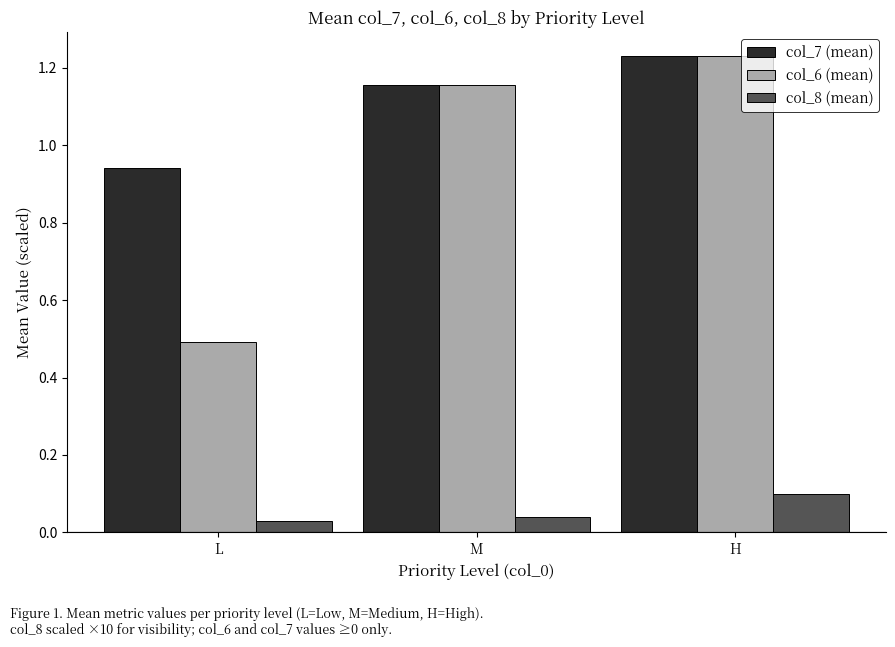

What is the label of the 2nd bar from the right?

M